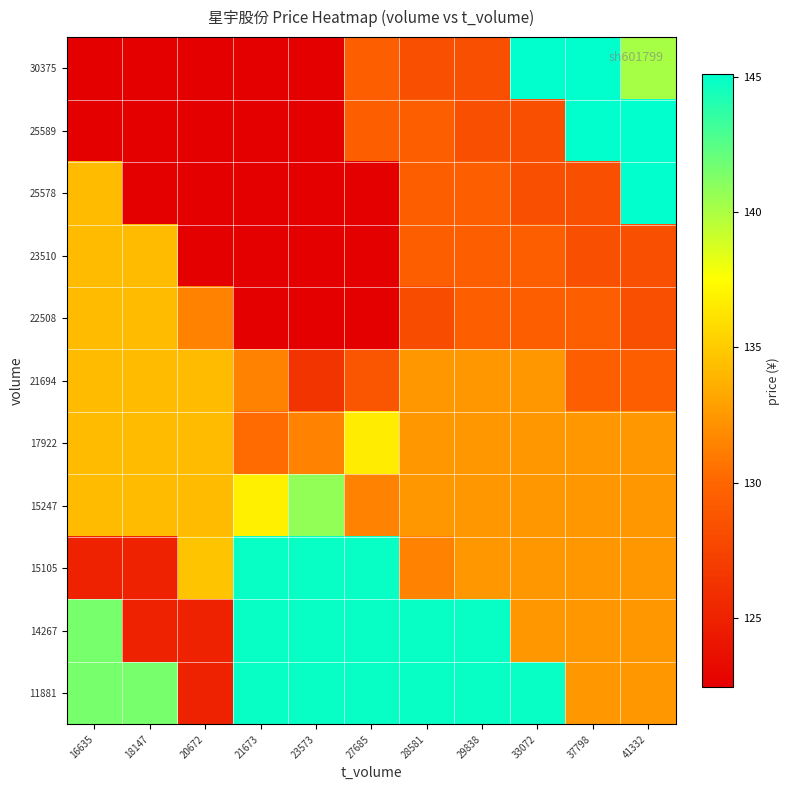

What is the difference between the highest and lowest values at 21673?

22.4